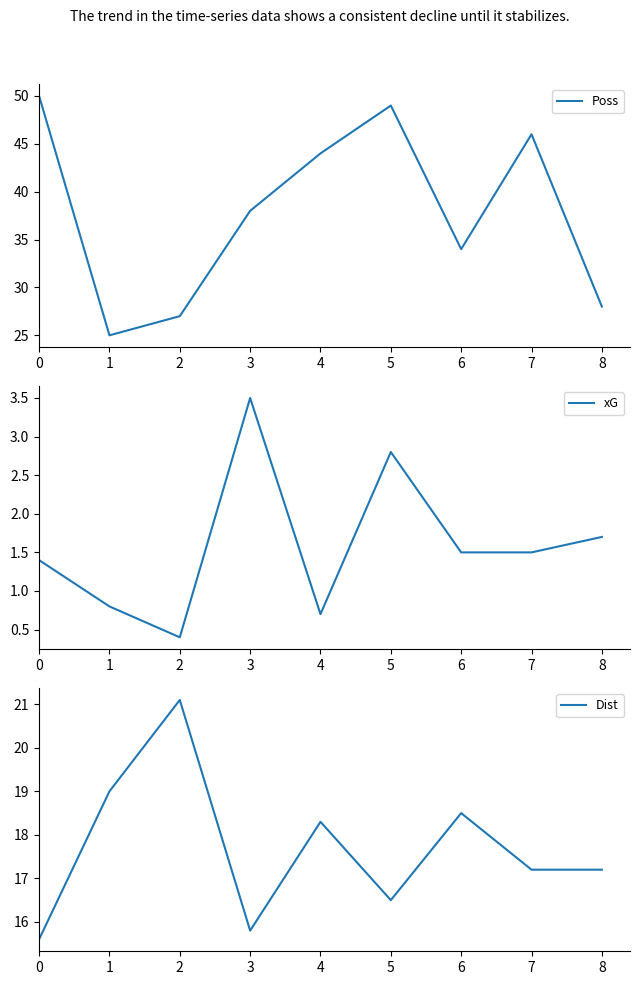

What are all the series names shown in the legend?

Poss, xG, Dist